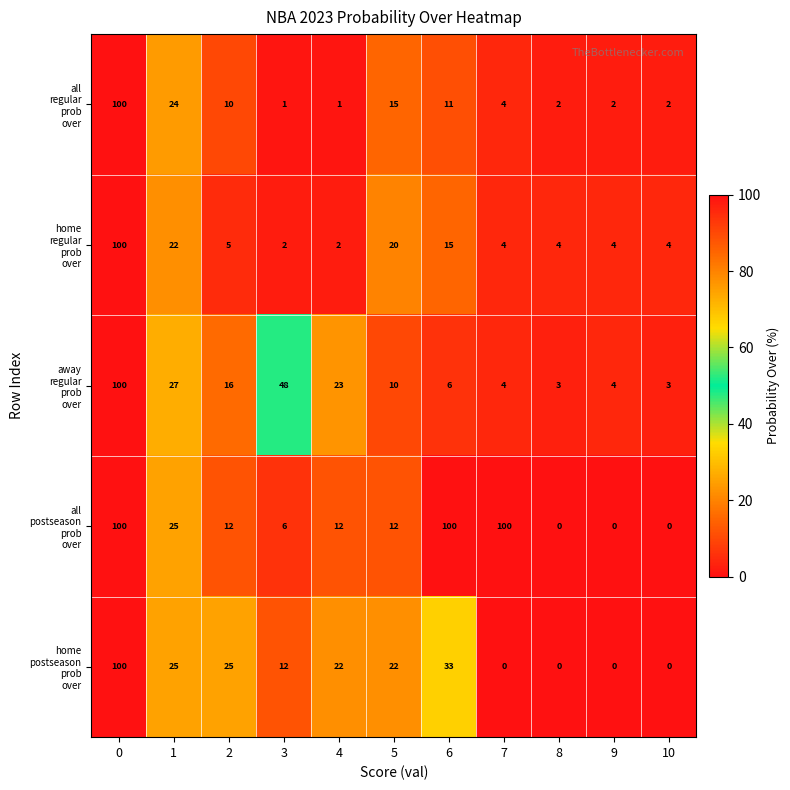

What is the spread (max minus min) of values at 1?

5